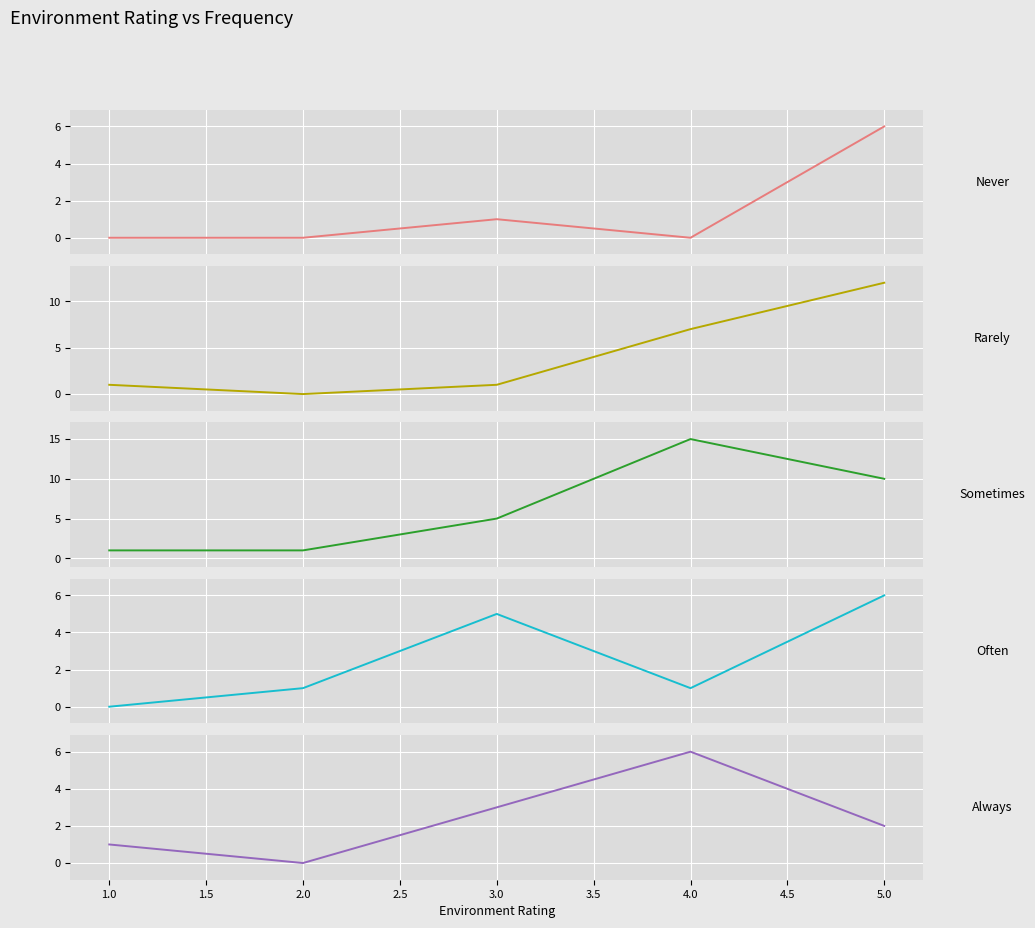

What is the spread (max minus min) of values at 2.0?

1